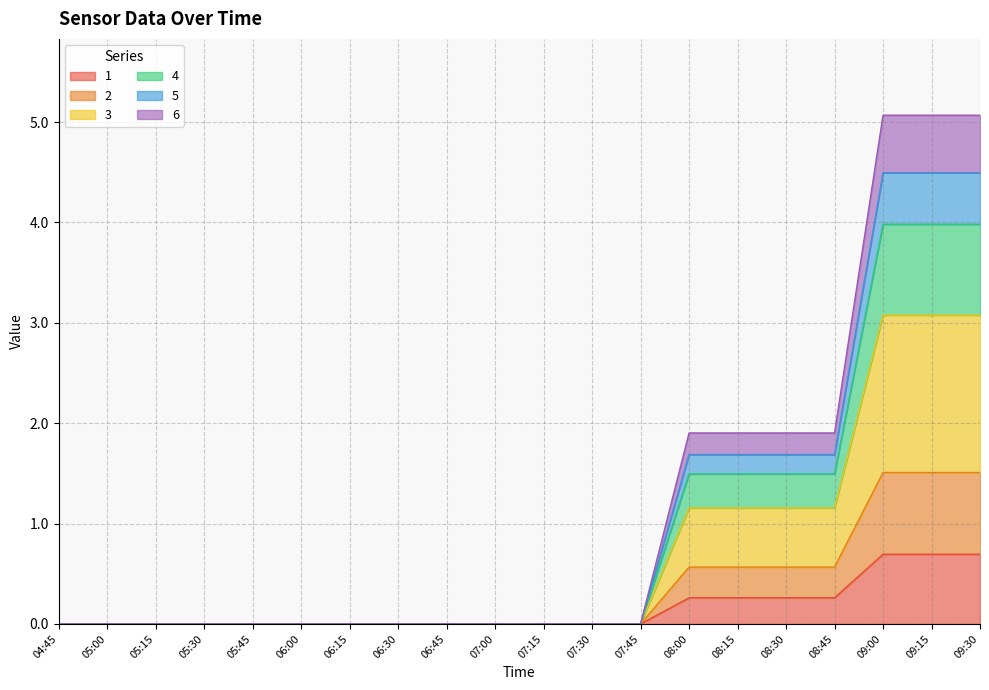

What position from the right is 06:45?

12